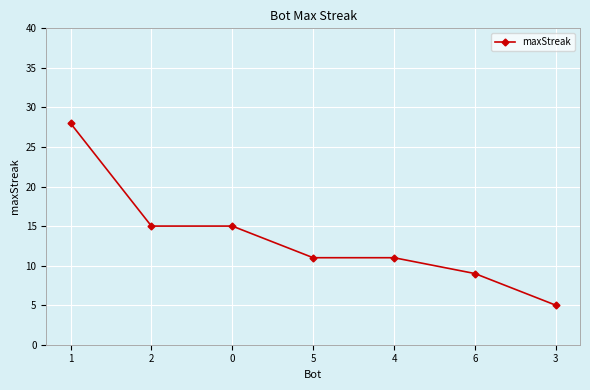

What is the label of the 4th point from the right?

5